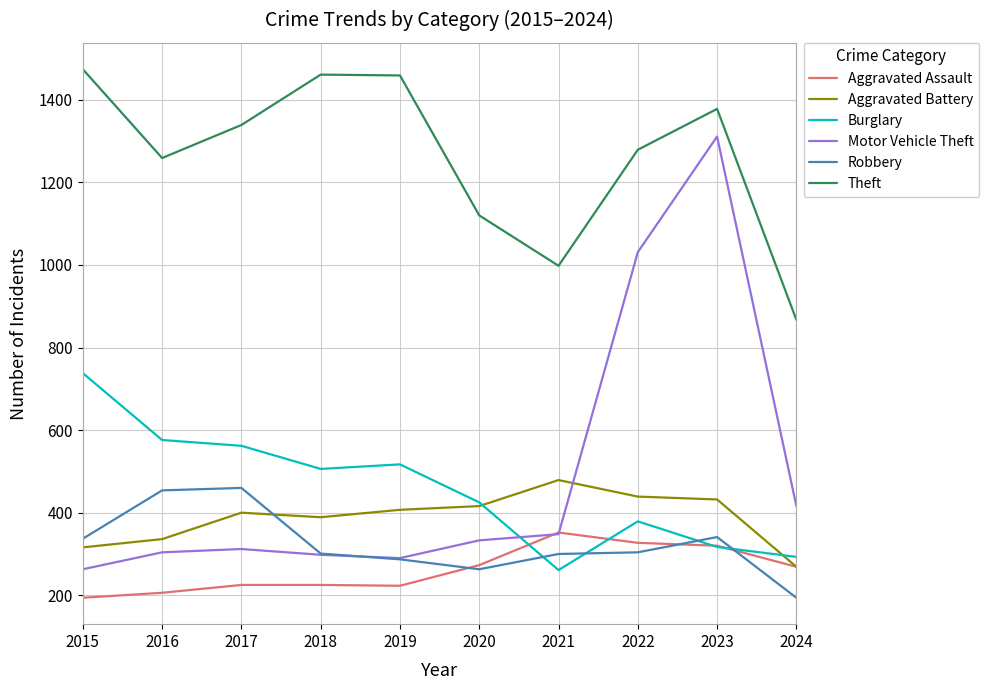

List the series in order of their peak value, lowest first.

Aggravated Assault, Robbery, Aggravated Battery, Burglary, Motor Vehicle Theft, Theft